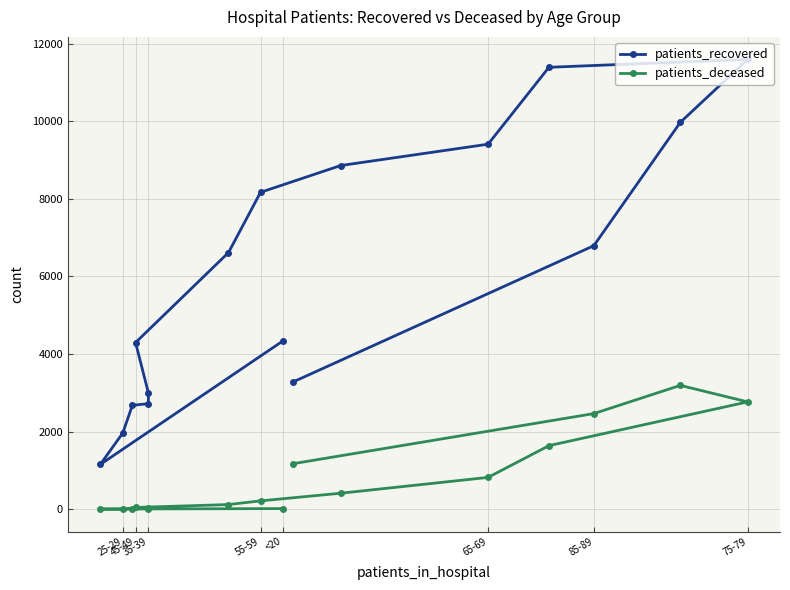

Where is the first local minimum for patients_recovered?

25-29